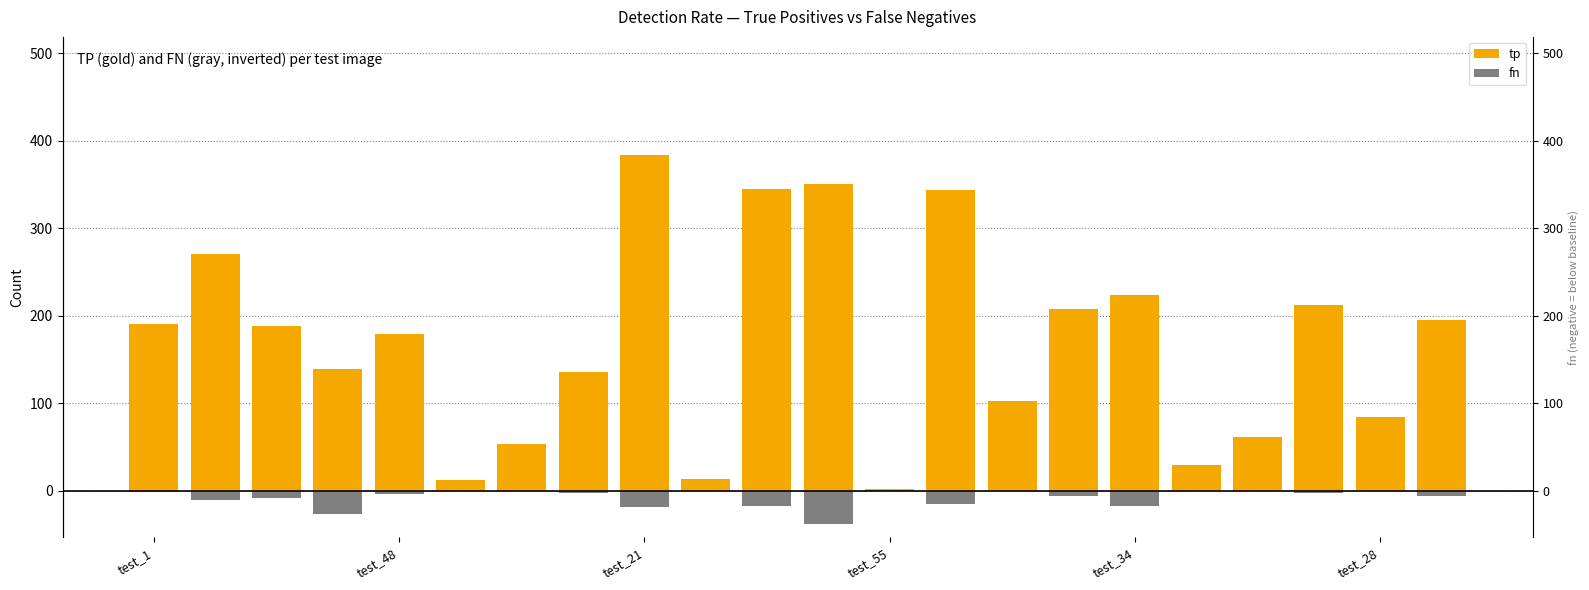

What are all the series names shown in the legend?

tp, fn